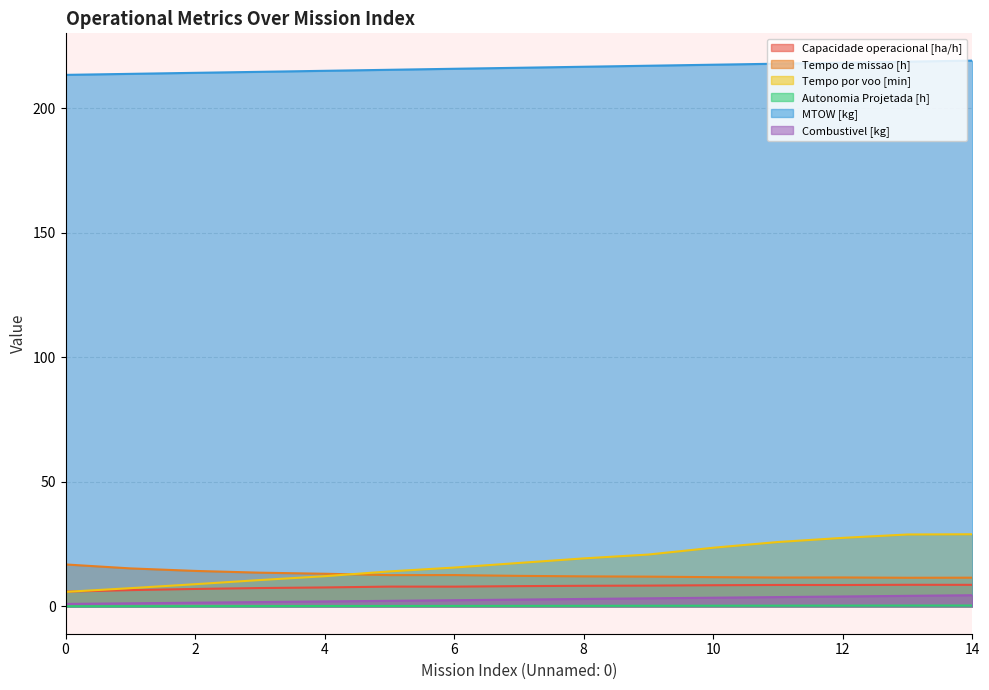

What is the sum of all MTOW [kg] values?

3243.4